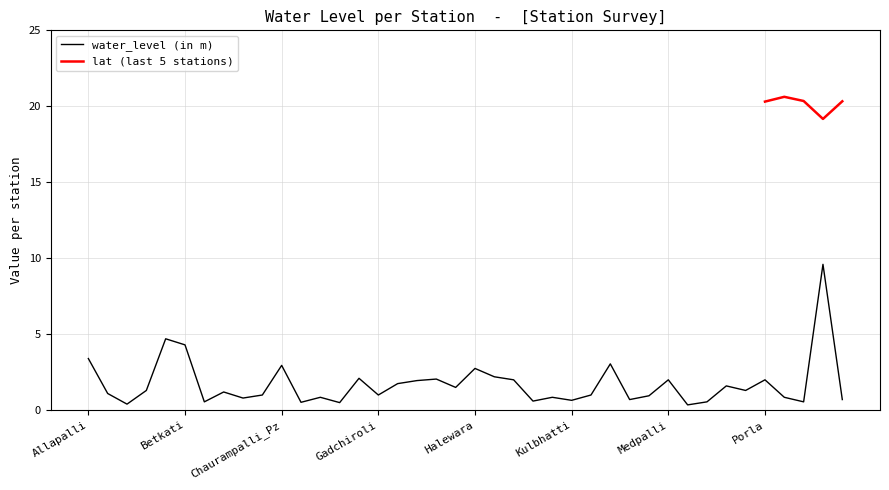

Reading left to right, extract all data points from this chart.

Allapalli=3.4	Angeesa=1.1	Ashti=0.4	Bamni=1.3	Bedgaon=4.7	Betkati=4.3	Chamorshi=0.6	Chandona Tola=1.2	Chatgaon=0.8	Chaudampalli=1.0	Chaurampalli_Pz=3.0	Delanwadi=0.5	Dhanora=0.8	Elchil=0.5	Erkar=2.1	Gadchiroli=1.0	Gewardha=1.8	Ghot=1.9	Govindgaon=2.0	Govindpur=1.5	Halewara=2.8	Itapalli=2.2	Kasanur=2.0	Khondala=0.6	Konsari=0.8	Kulbhatti=0.7	Kurkhera=1.0	Lagam=3.0	Malewara=0.7	Medapalli=0.9	Medpalli=2.0	Mulchera=0.3	Nandigaon=0.6	Permilli_Pz=1.6	Pirimili=1.3	Porla=2.0	Purada=0.8	Rangi=0.6	Repanpalli=9.6	Sawargaon=0.7